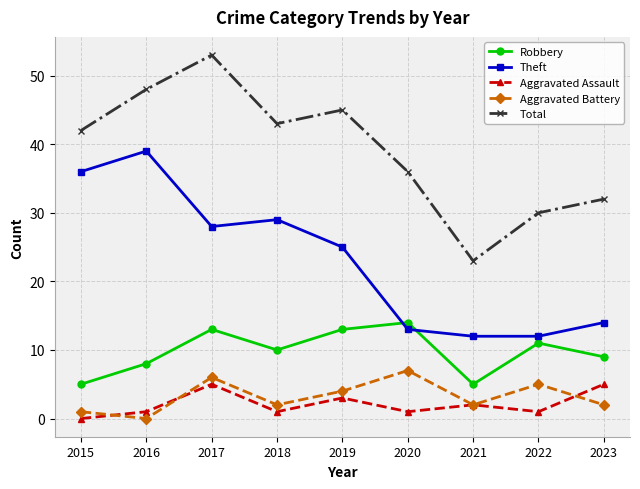

Rank the series by their maximum value, from highest to lowest.

Total, Theft, Robbery, Aggravated Battery, Aggravated Assault